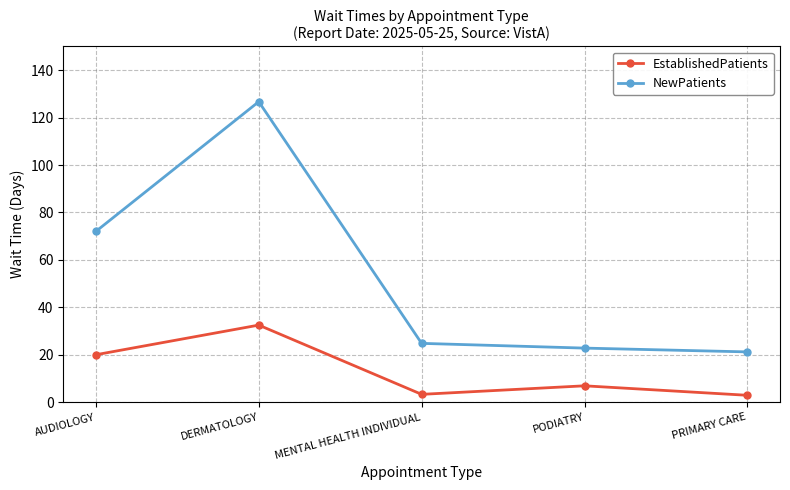

At how many categories does at least one series exceed 8?

5